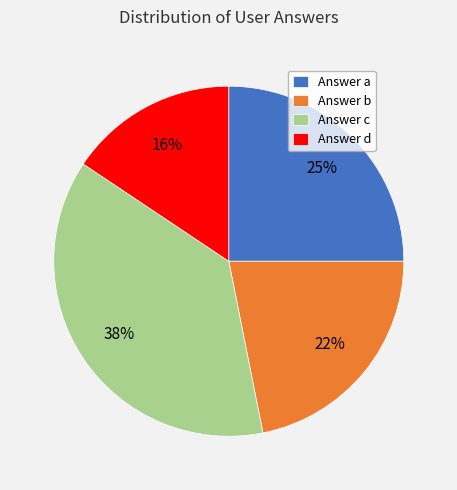

Count the number of slices in the pie.

4